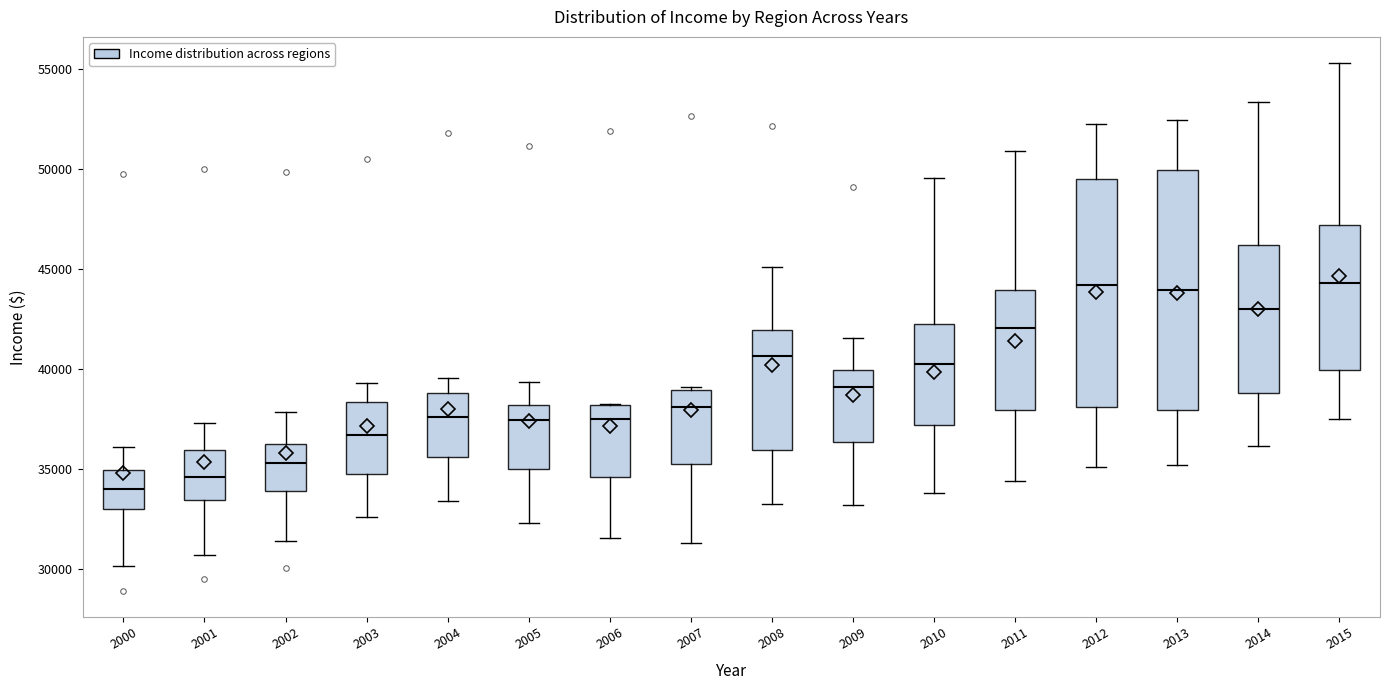

Which box has the lowest median line?

2000